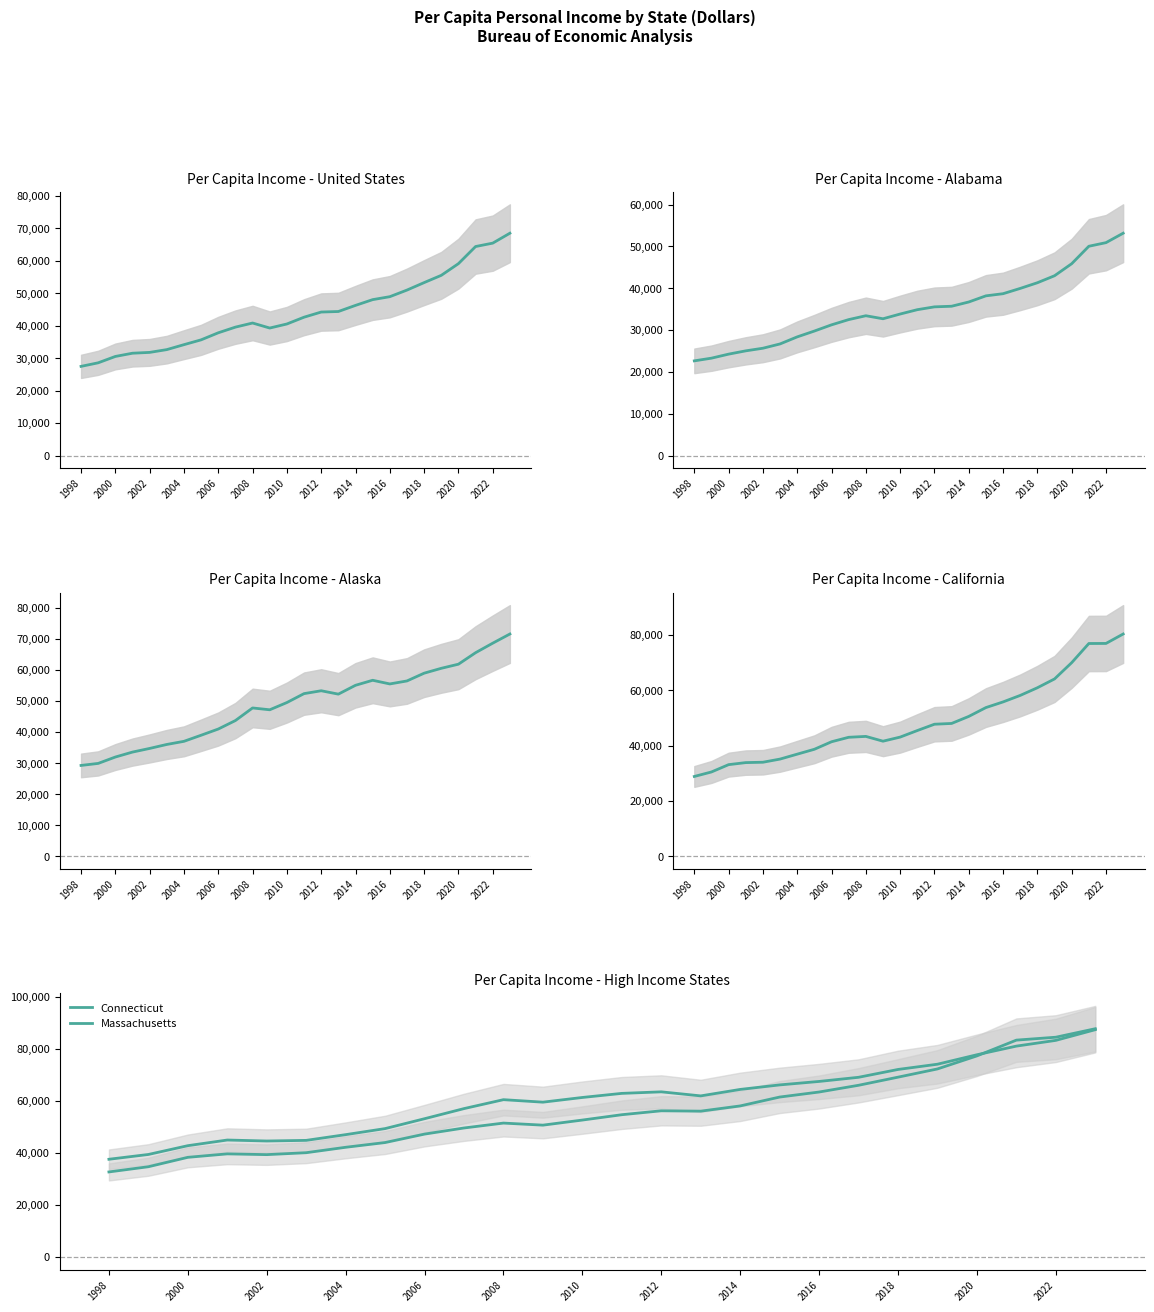

True or false: Alabama and United States intersect in this chart.

False